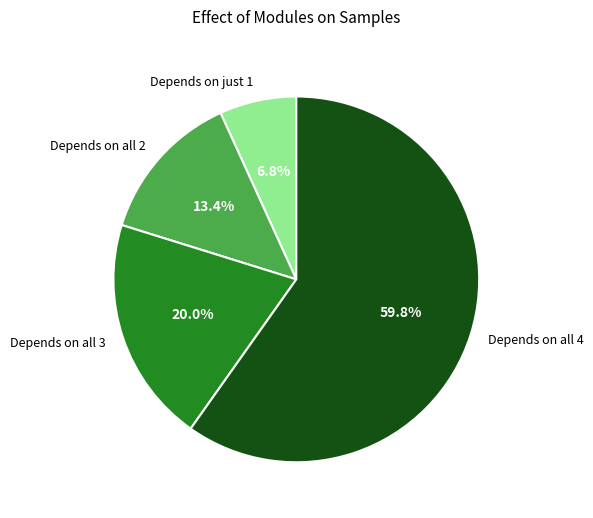

Which slice is the smallest?

Depends on just 1